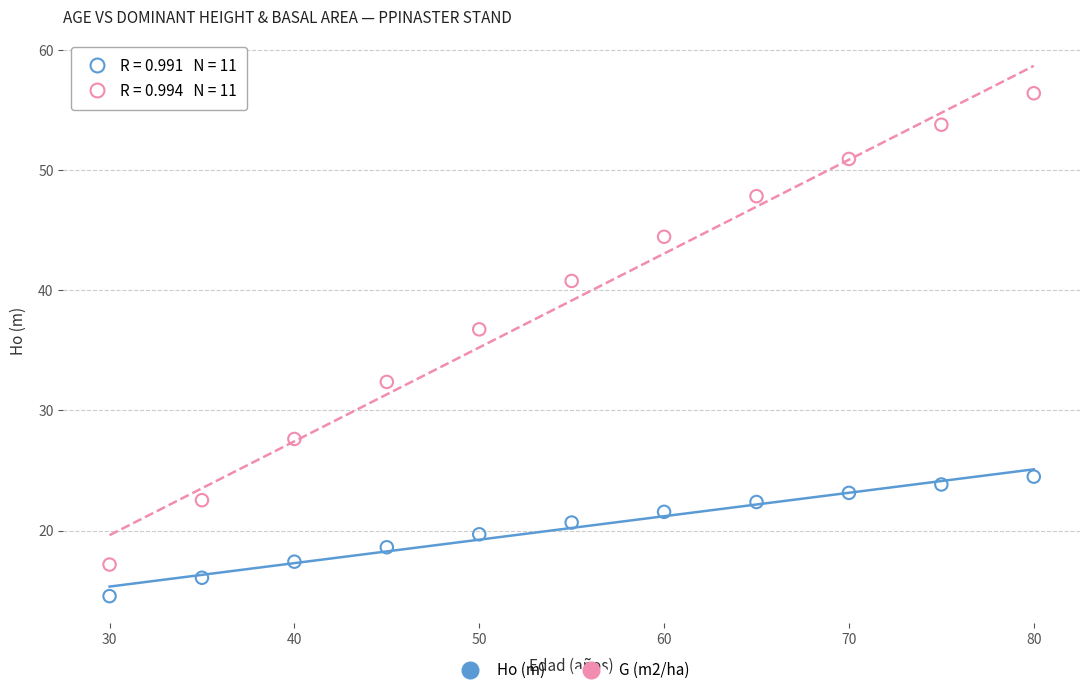

What are all the series names shown in the legend?

Ho (m), G (m2/ha)